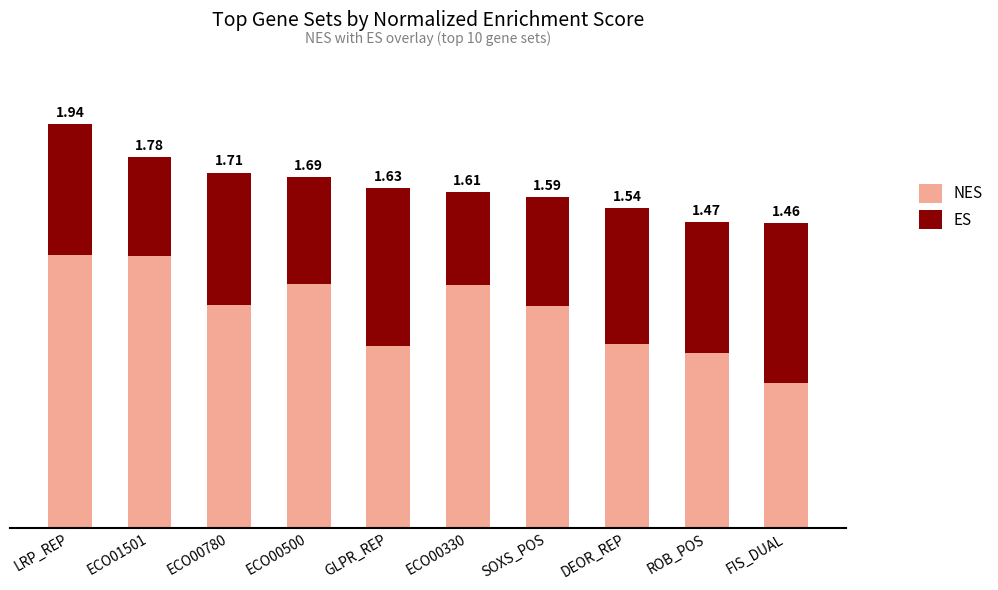

How many bars are there in total?

20